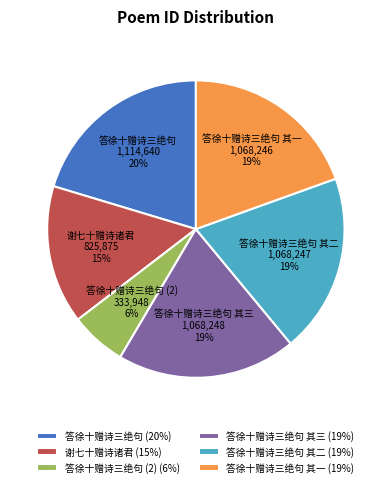

Which category has the biggest portion of the pie?

答徐十赠诗三绝句